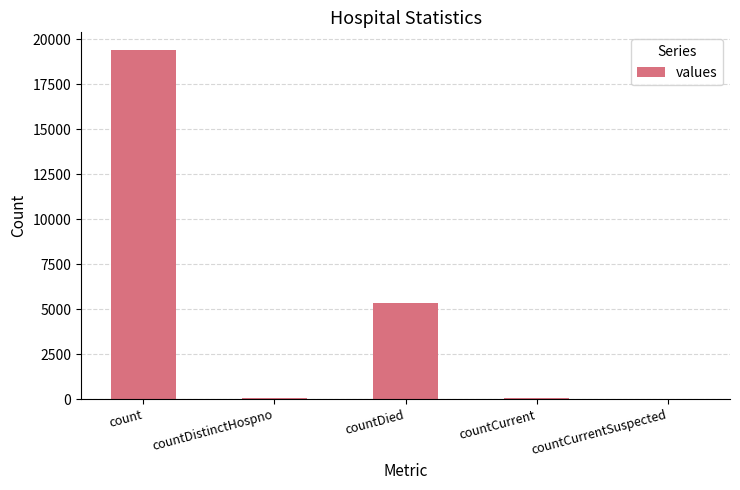

What is the change in value from count to countDistinctHospno?

-19382